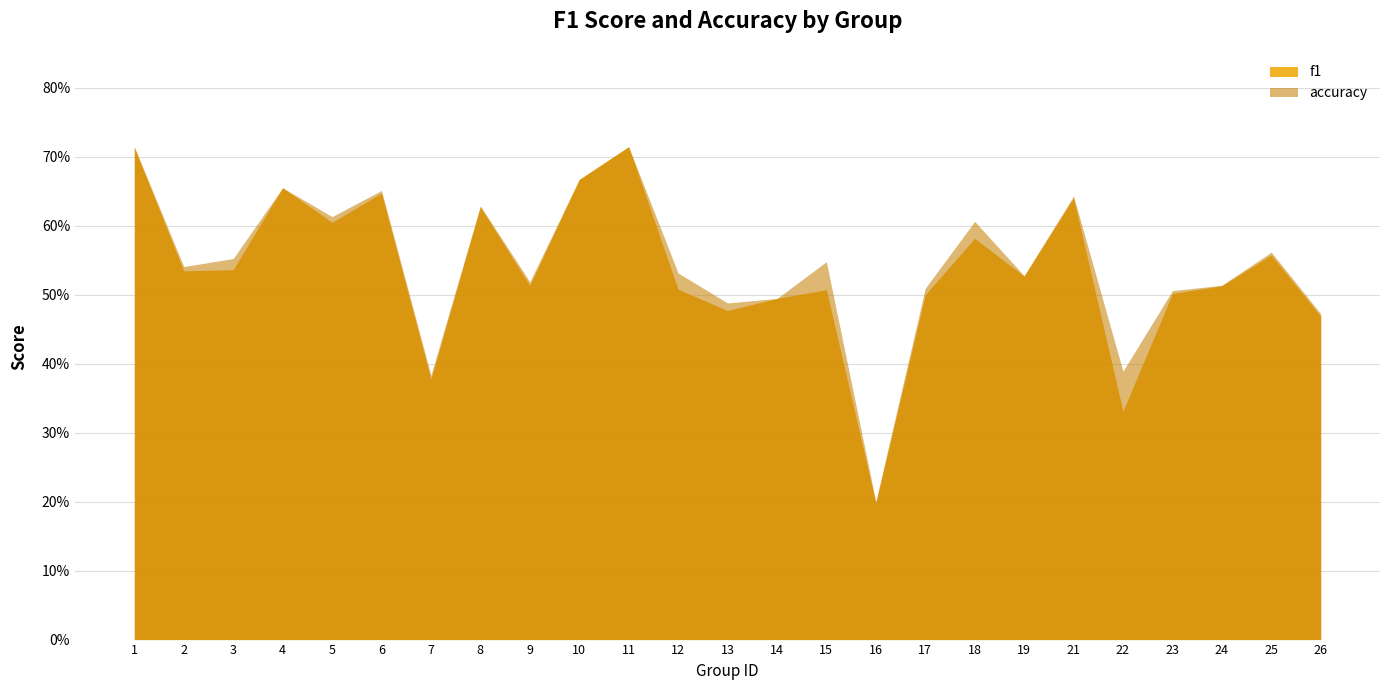

How many lines are shown in the chart?

2